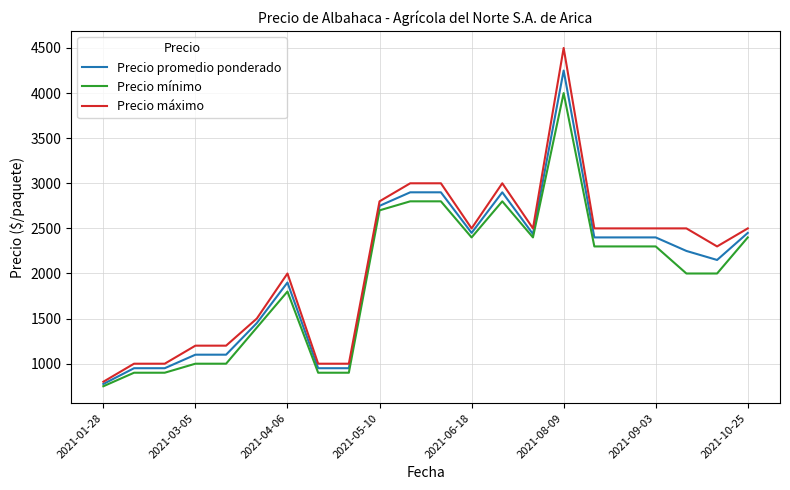

What is the maximum value for Precio mínimo?

4000